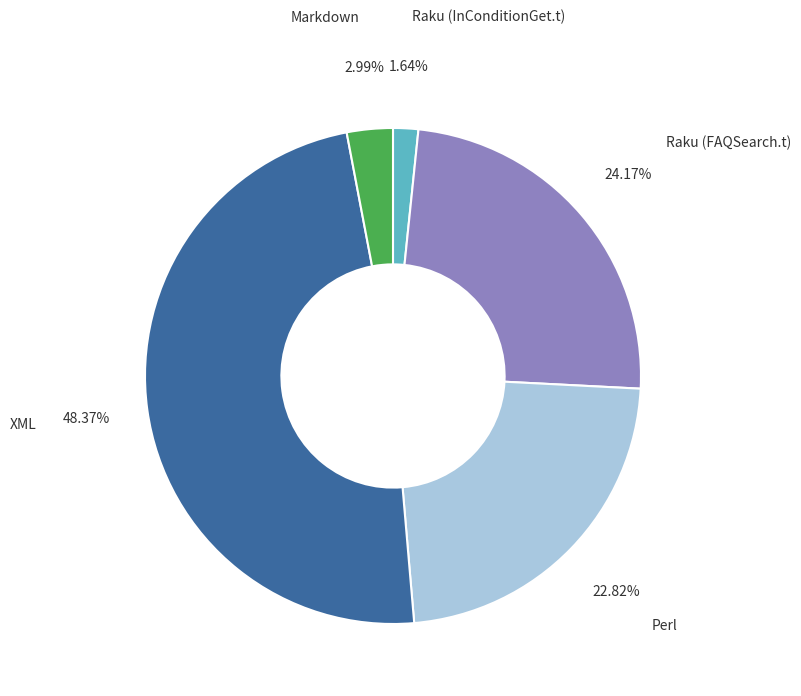

Approximately how many times larger is the value at Markdown compared to Raku (InConditionGet.t)?

1.8